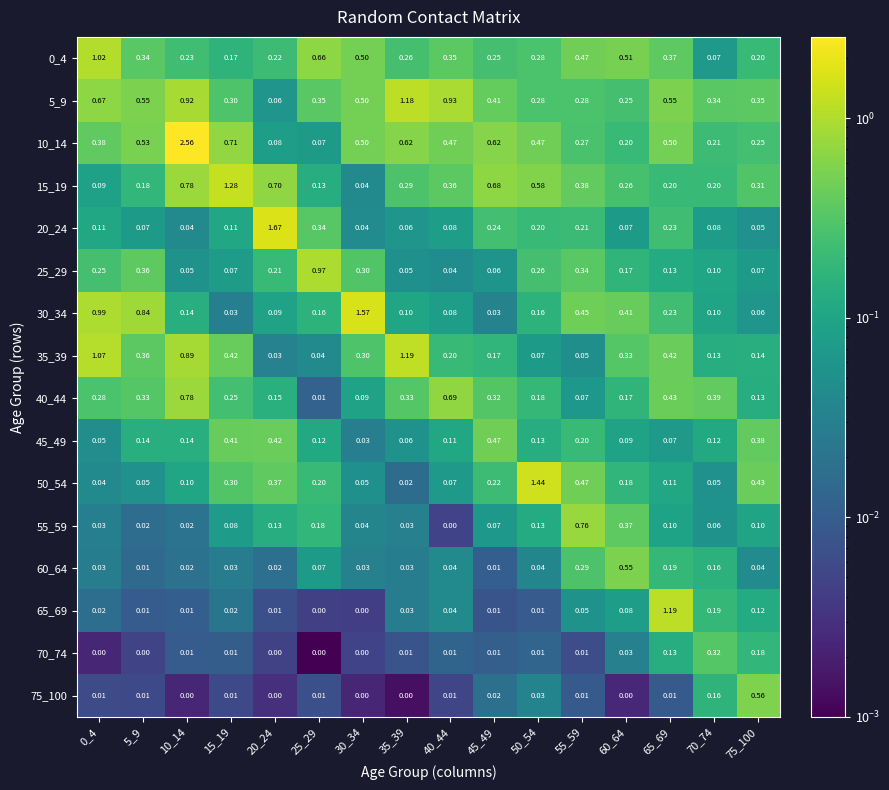

Is the value of 0_4 at 60_64 greater than the value of 50_54 at 40_44?

Yes